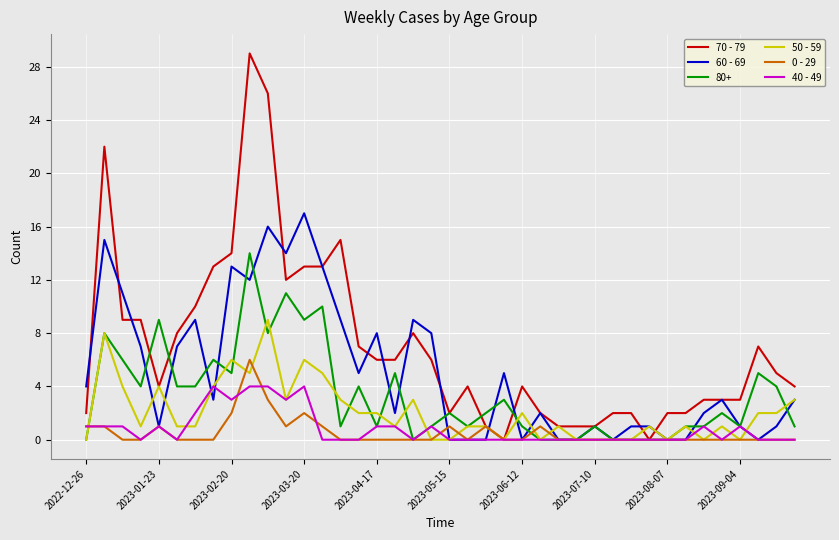

How many lines are shown in the chart?

6